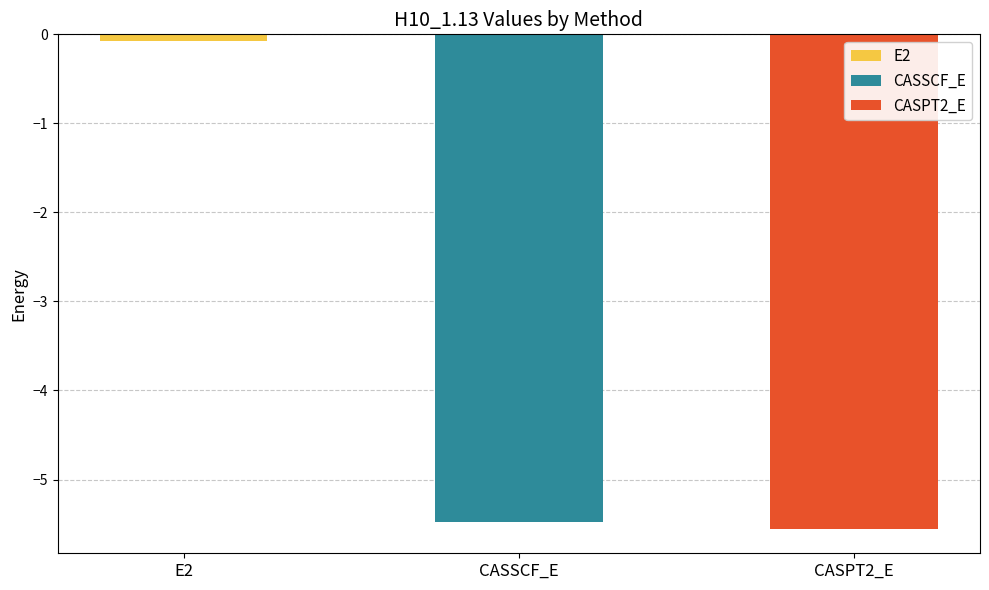

What is the difference between the second highest and minimum values?

0.1